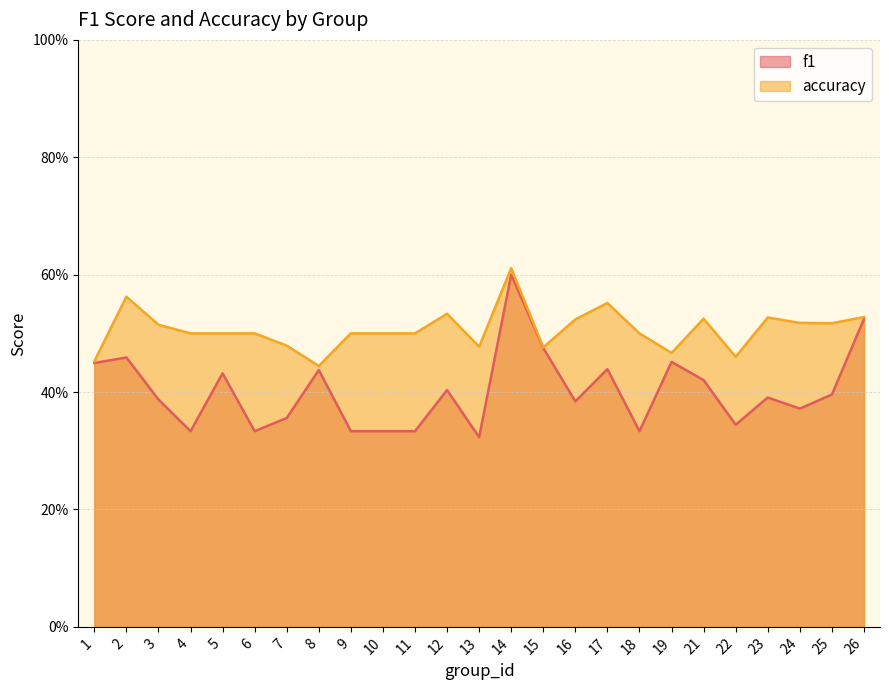

How many data points does each series have?

25